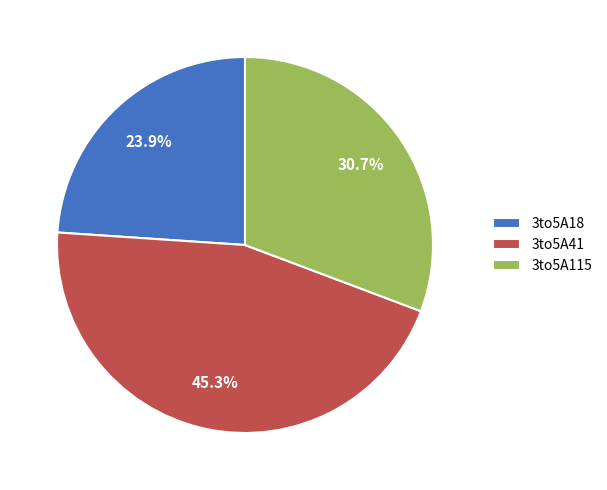

To the nearest percent, what portion does 3to5A115 represent?

31%